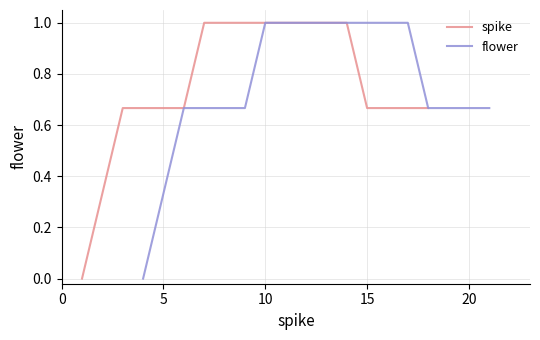

True or false: spike has more than 1 interior local peaks.

False